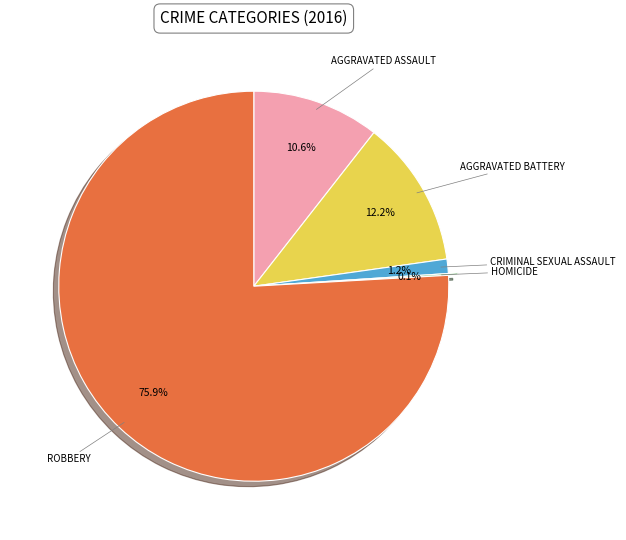

Is there any slice that represents more than half of the pie?

Yes